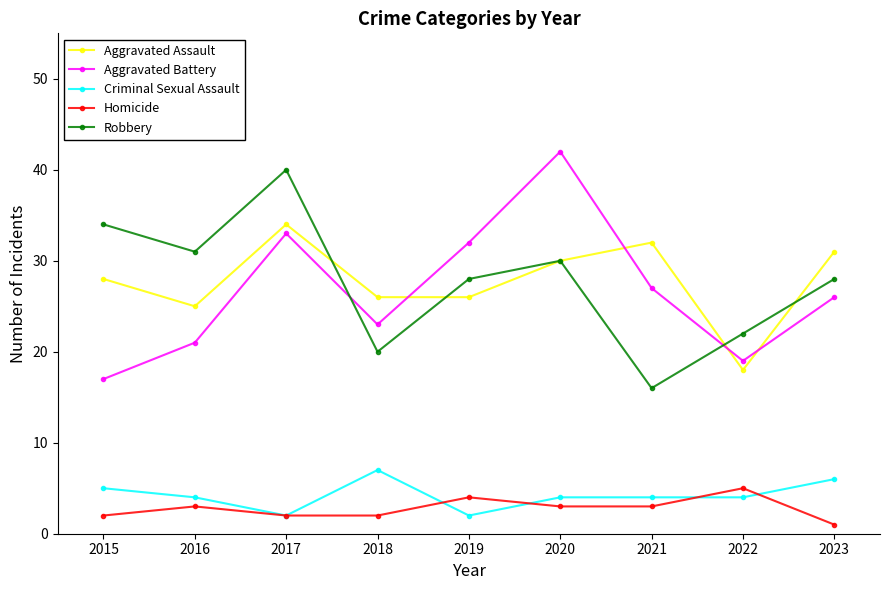

At 2022, list the series in order from smallest to largest.

Criminal Sexual Assault, Homicide, Aggravated Assault, Aggravated Battery, Robbery